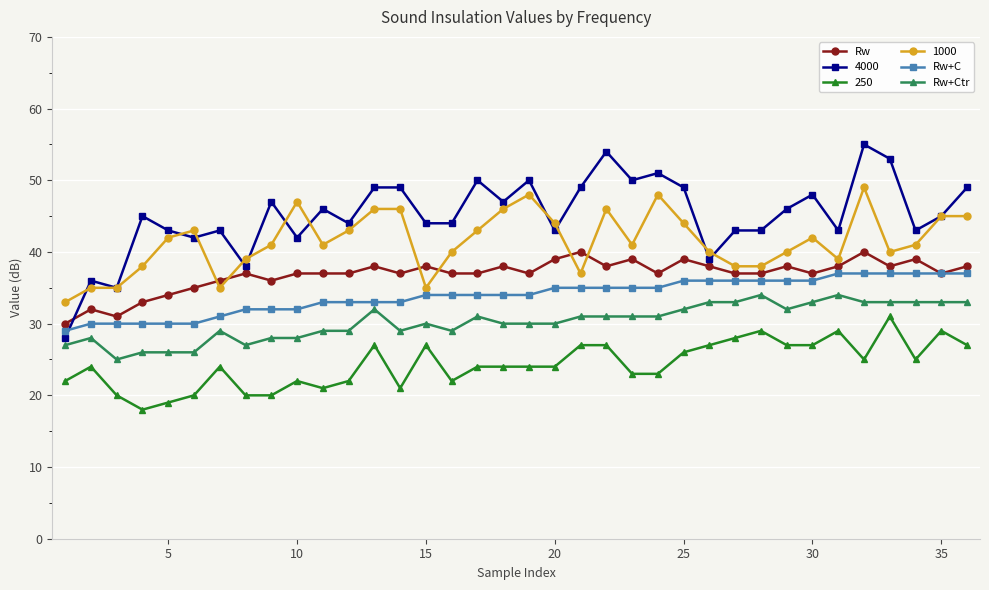

Which series has the largest total across all categories?

4000